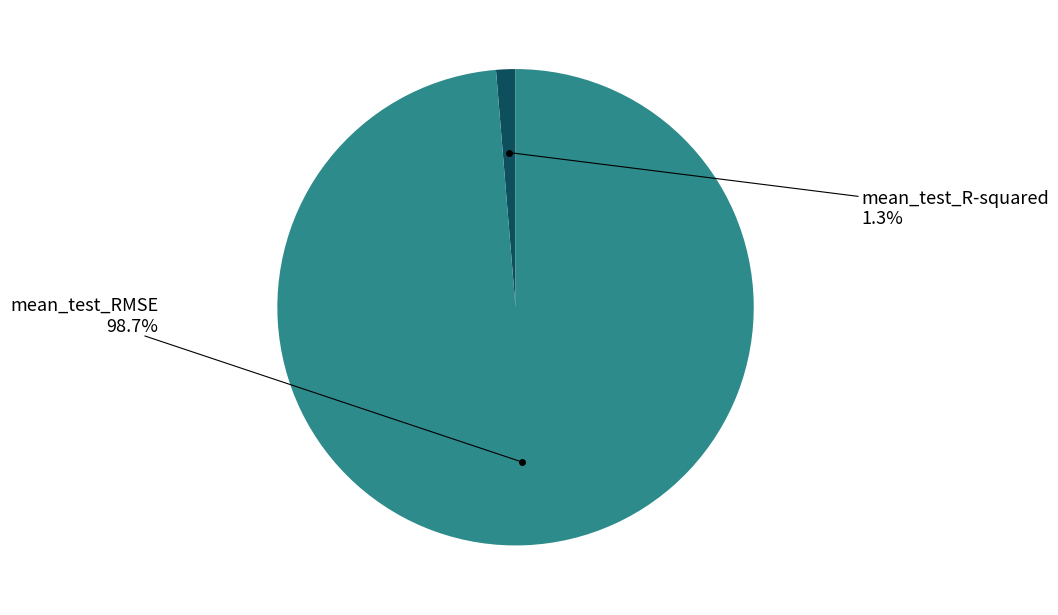

How many slices are in this pie chart?

2